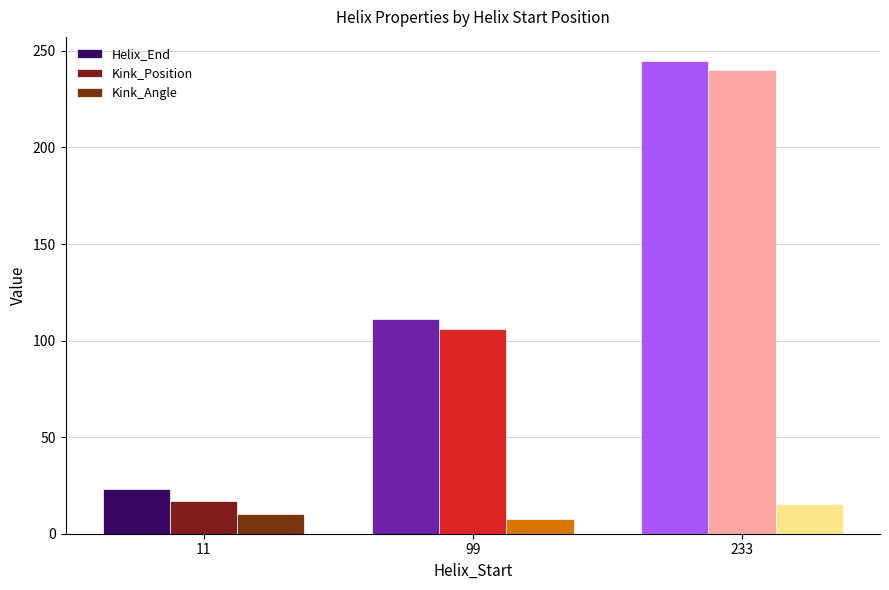

True or false: Kink_Angle has a value of 7.6 at 99.

True